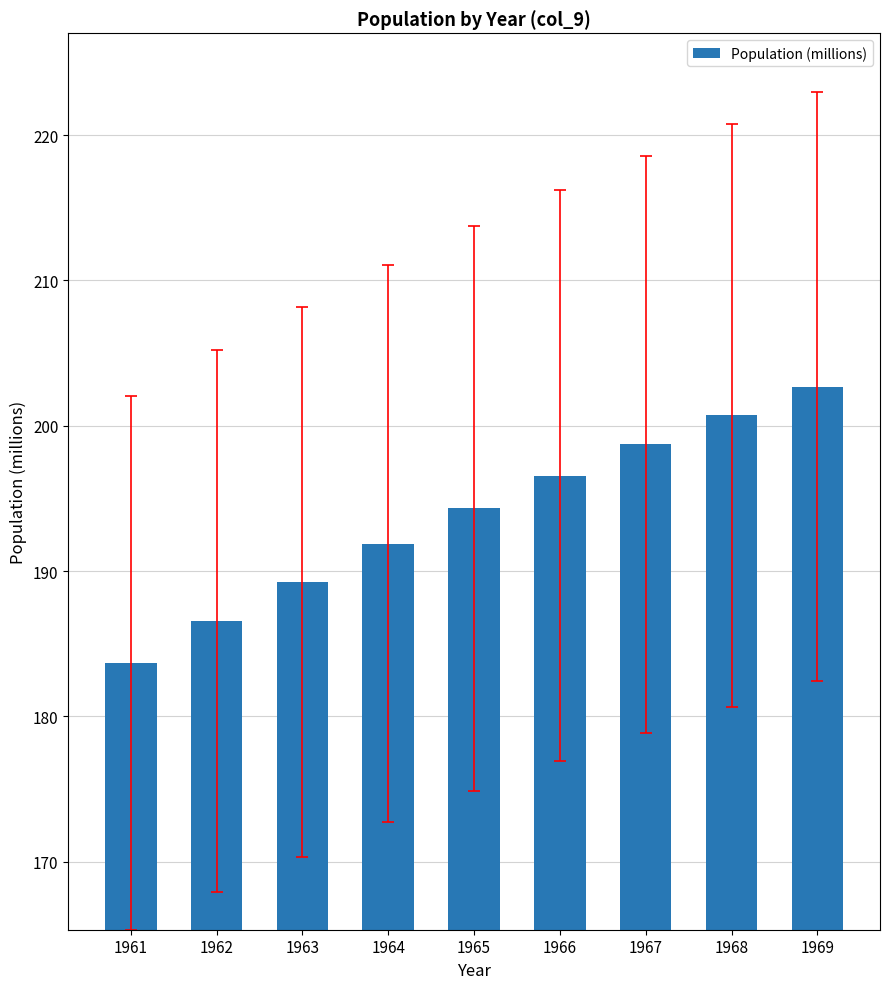

Read the value at 1963.

189.2